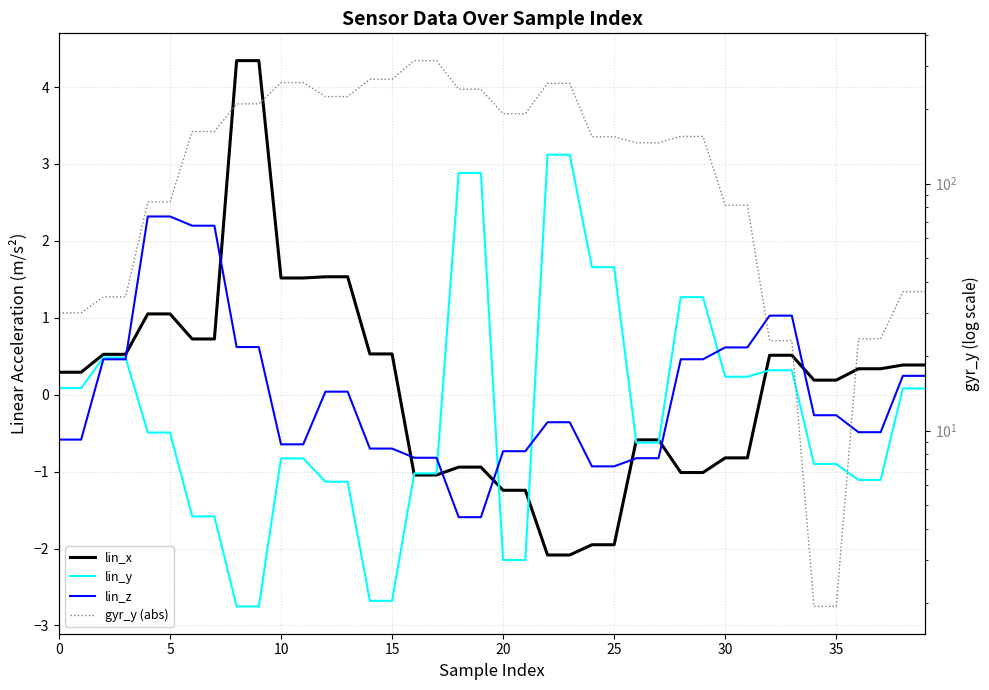

Between 17 and 25, which series saw the biggest shift?

gyr_y (abs)